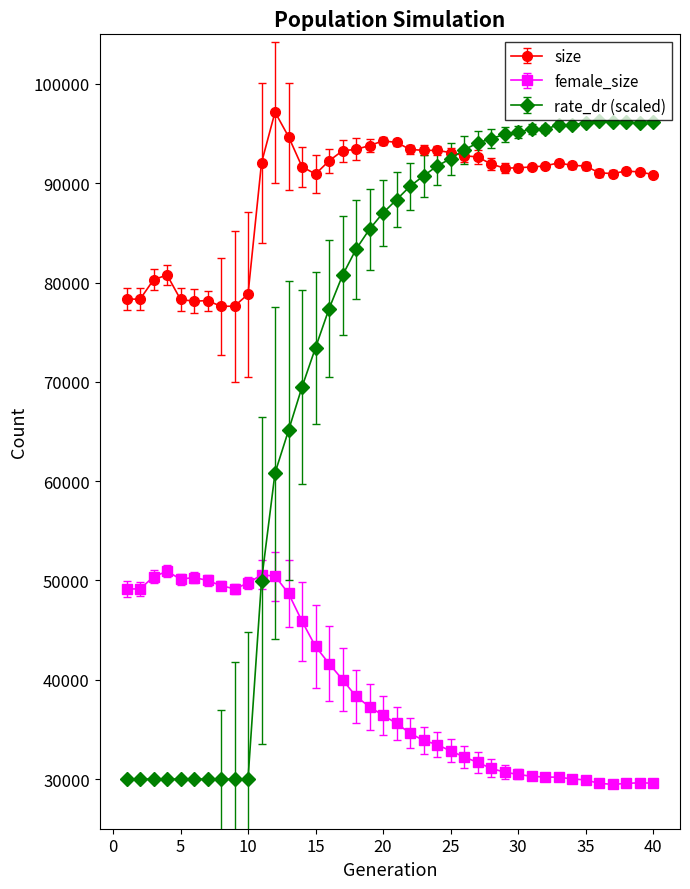

What are all the series names shown in the legend?

size, female_size, rate_dr (scaled)